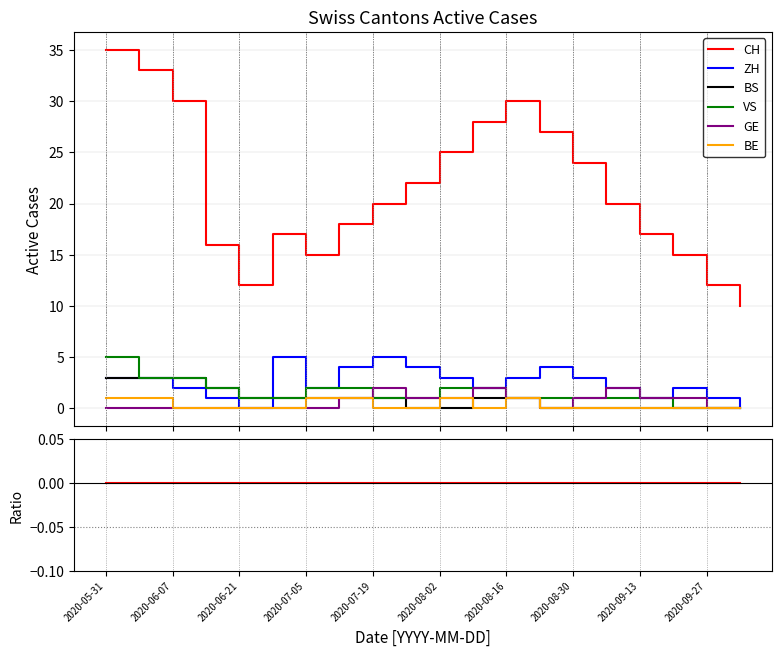

What is the label of the 17th point from the right?

2020-06-14